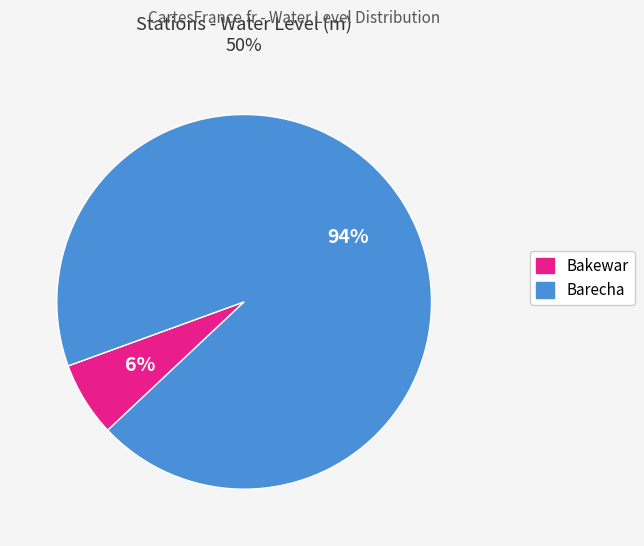

To the nearest percent, what is the average slice percentage?

50%